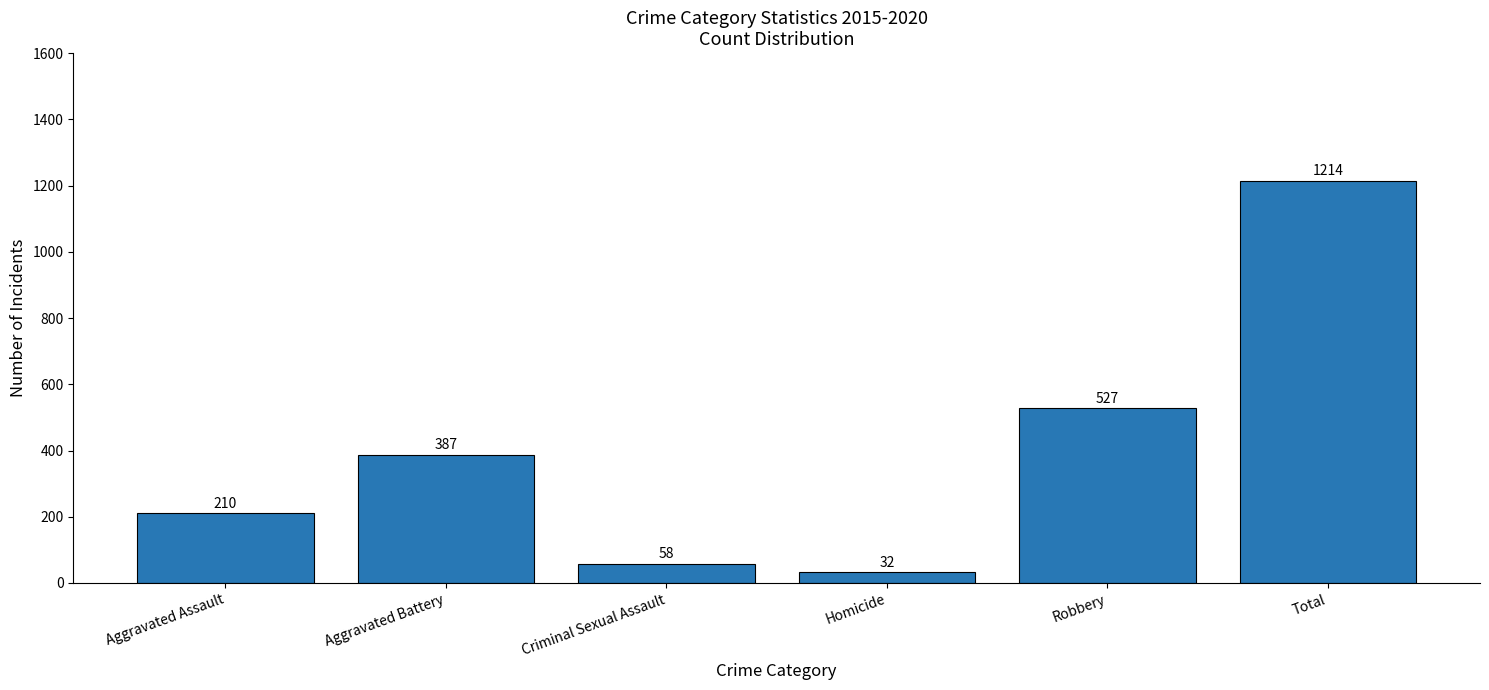

Where is the data nearest to the value 623?

Robbery